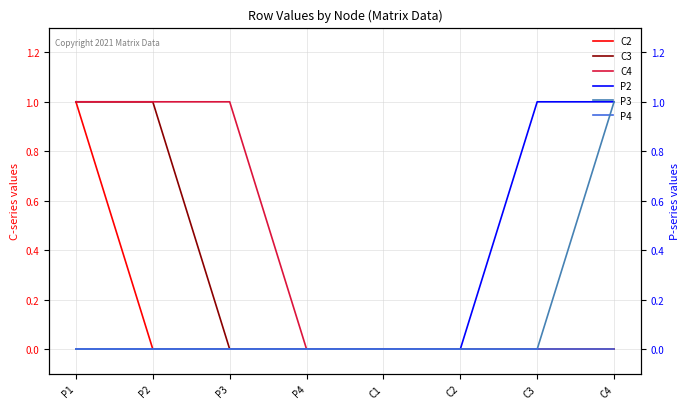

Which series has the widest spread of values?

C2